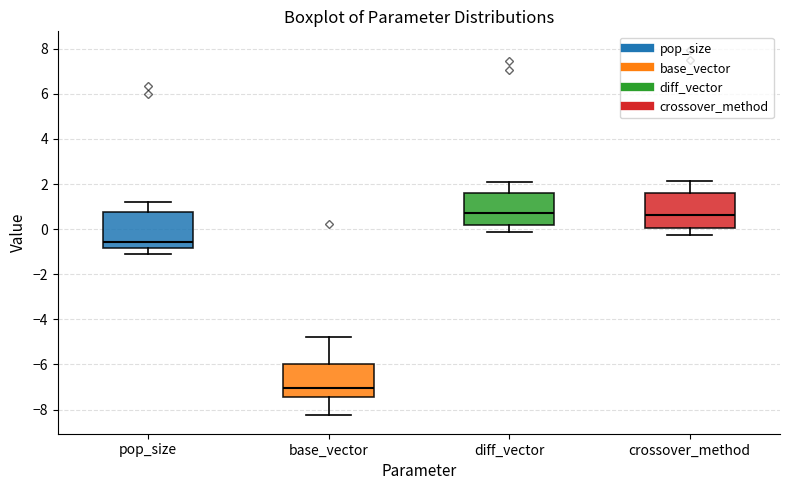

Reading left to right, transcribe this box plot: for each box, give where its median line is, the range the box spans, and where its two whiskers end, as read against the y-axis. The values are not printed on the chart, so give them approximately, as read against the axis.

pop_size: median -0.6, box -0.8 to 0.8, whiskers -1.2 to 1.2
base_vector: median -7.0, box -7.4 to -6.0, whiskers -8.2 to -4.8
diff_vector: median 0.6, box 0.2 to 1.6, whiskers -0.2 to 2.0
crossover_method: median 0.6, box 0.0 to 1.6, whiskers -0.2 to 2.2